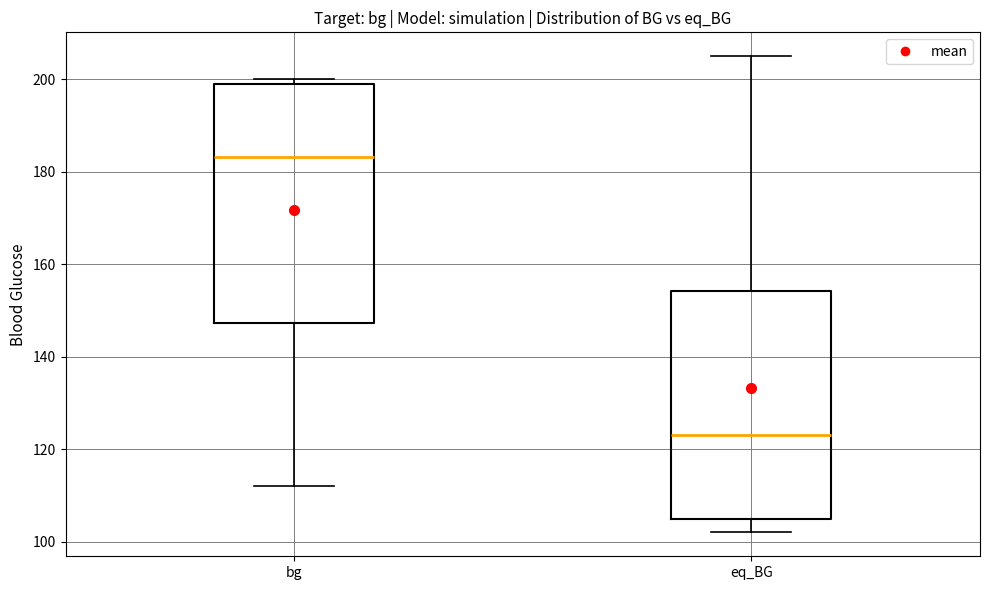

Reading left to right, read every box against the y-axis: the position of its median line, the range the box covers, and the ends of its whiskers. The values are not printed on the chart, so give them approximately, as read against the axis.

bg: median 184, box 148 to 200, whiskers 112 to 200 (just above the box's upper edge)
eq_BG: median 124, box 106 to 154, whiskers 102 to 206